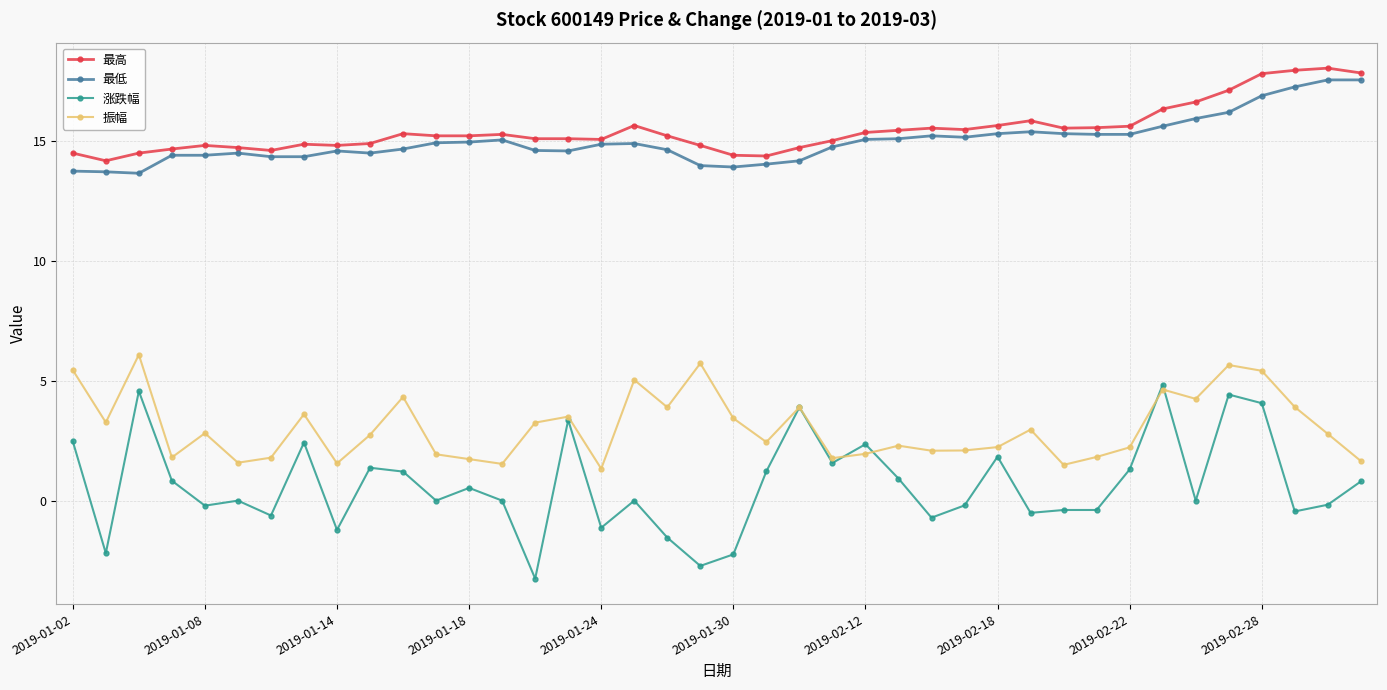

At how many categories does at least one series exceed -1?

40